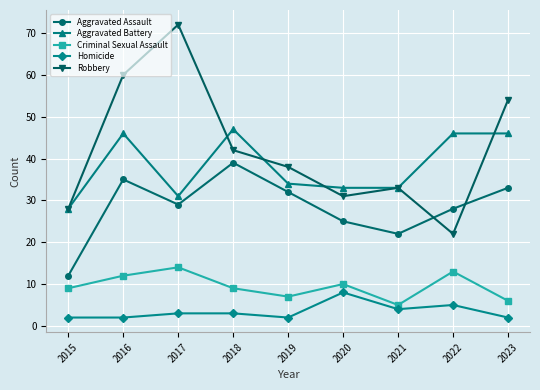

True or false: Criminal Sexual Assault and Aggravated Assault cross at least once.

False